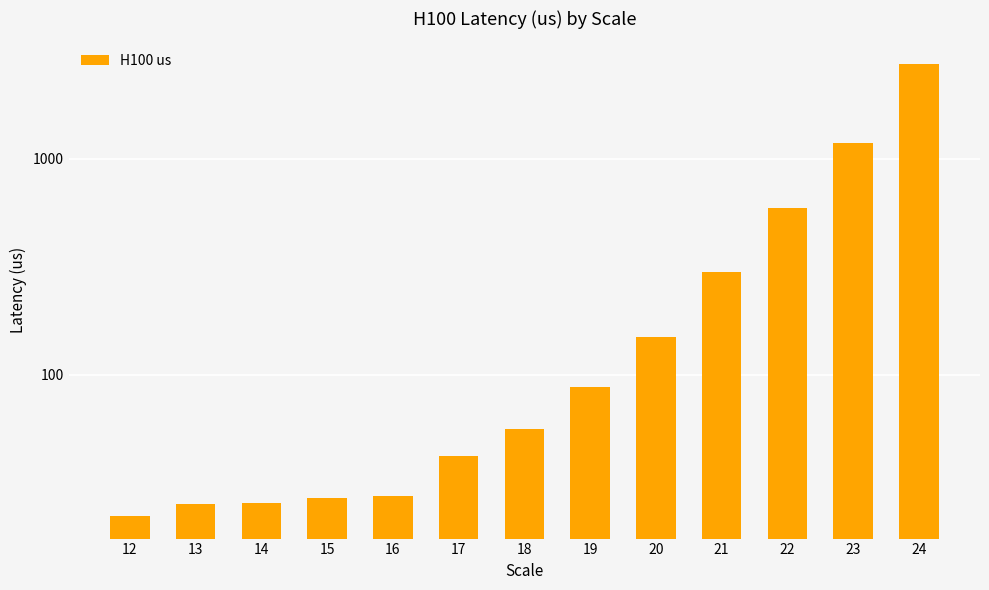

Reading right to left, transcribe all the data shown in this chart.

24=2751.0	23=1189.4	22=589.6	21=300.8	20=150.4	19=87.6	18=56.1	17=42.2	16=27.4	15=26.9	14=25.5	13=25.3	12=22.2